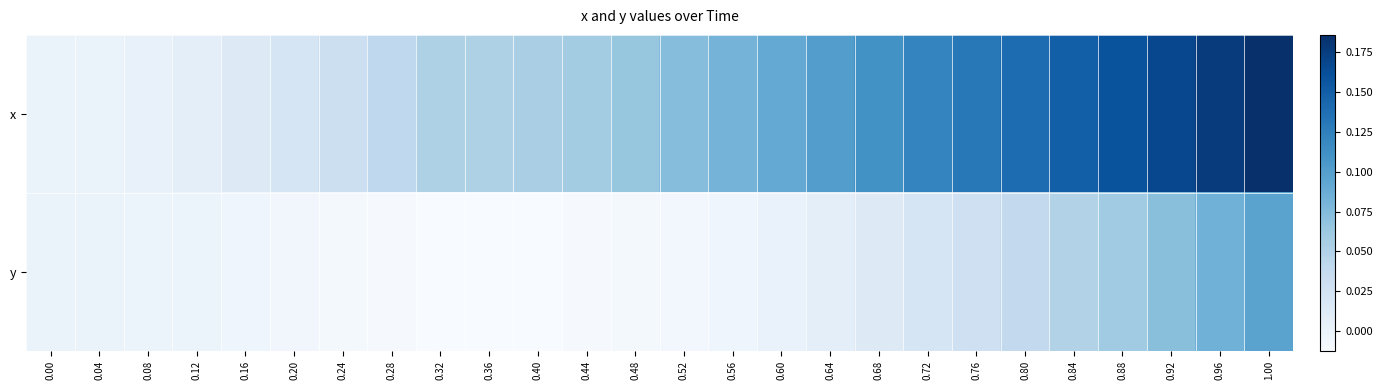

Which series has the largest total across all categories?

x